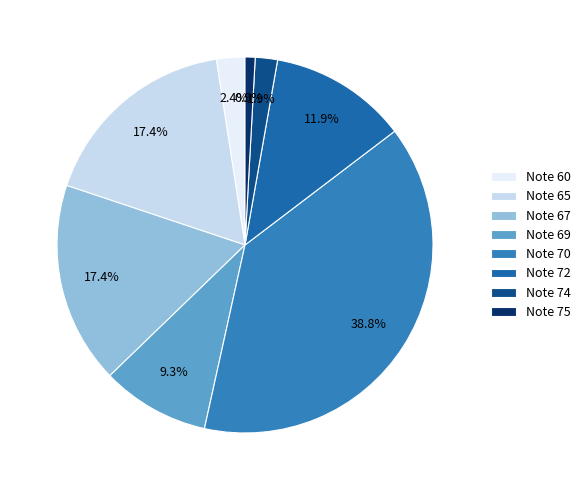

Count the number of slices in the pie.

8